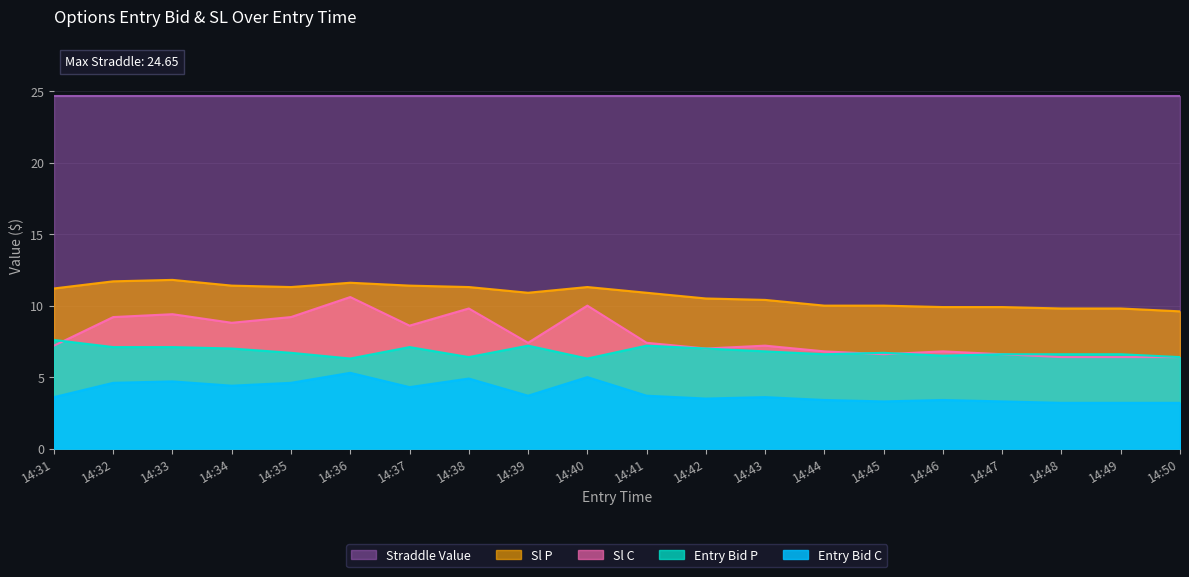

Does the chart display data point markers on the line(s)?

No